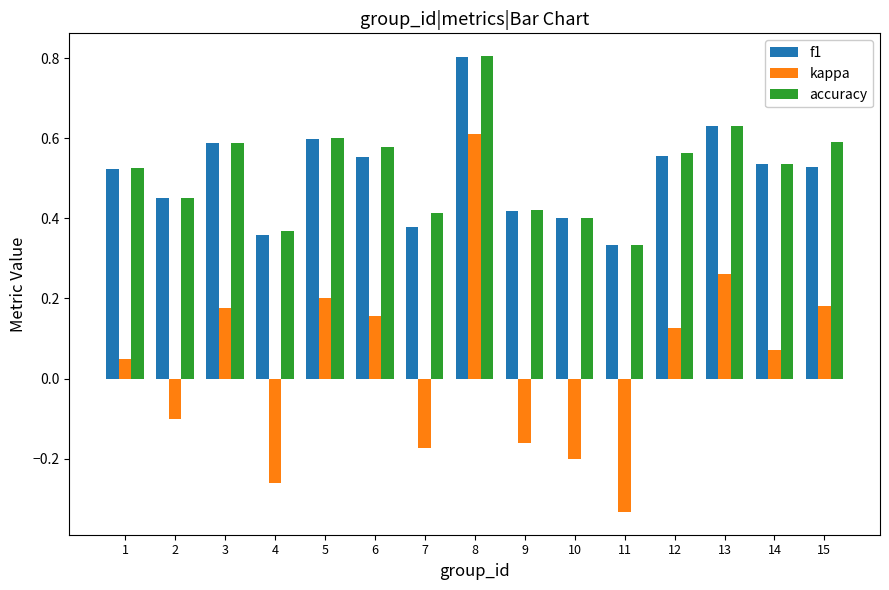

How many bars are there in each group?

3